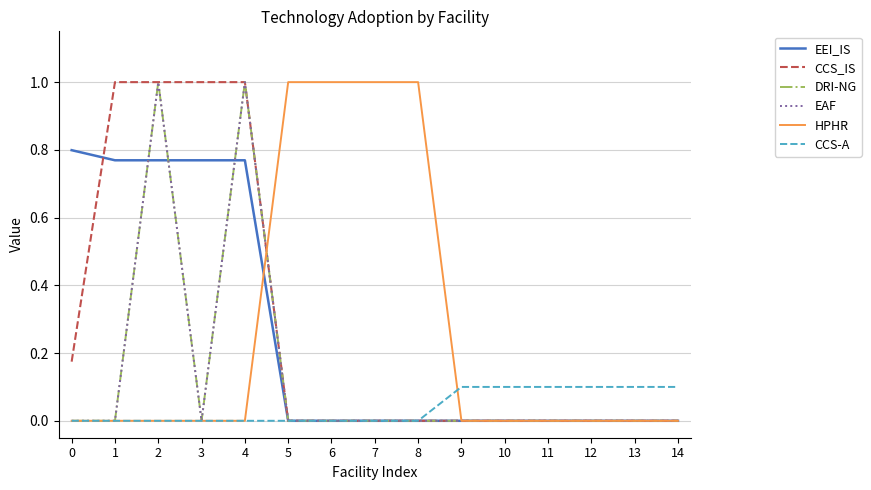

At which category does the chart reach its peak across all series?

1